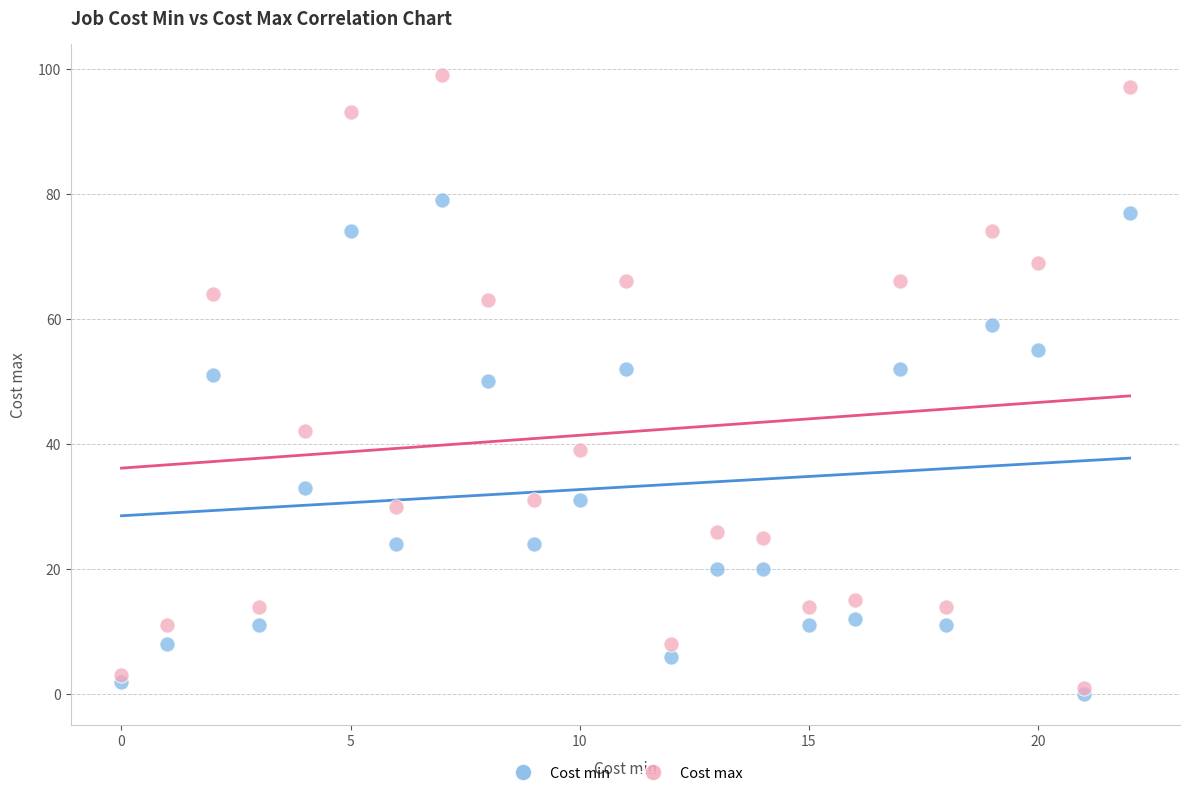

Which series contains the highest Y value?

Cost max